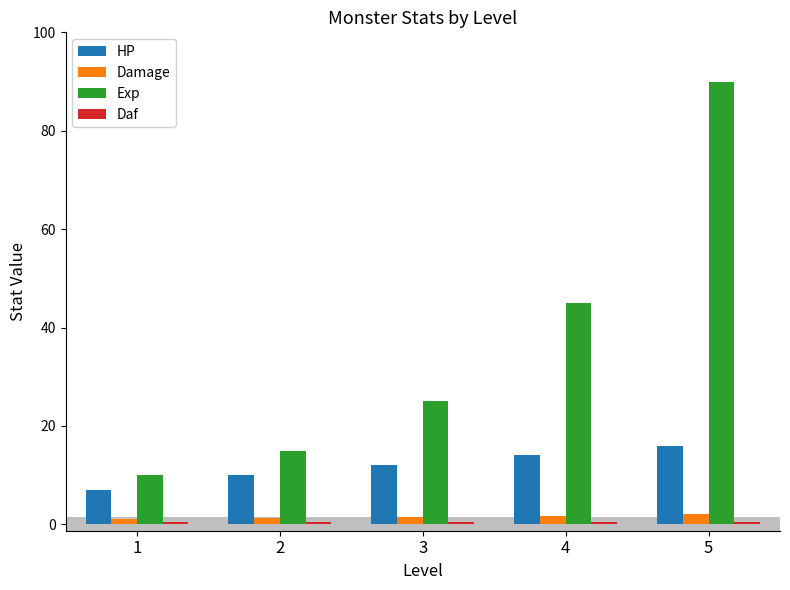

What is the average value of the HP series?

11.8